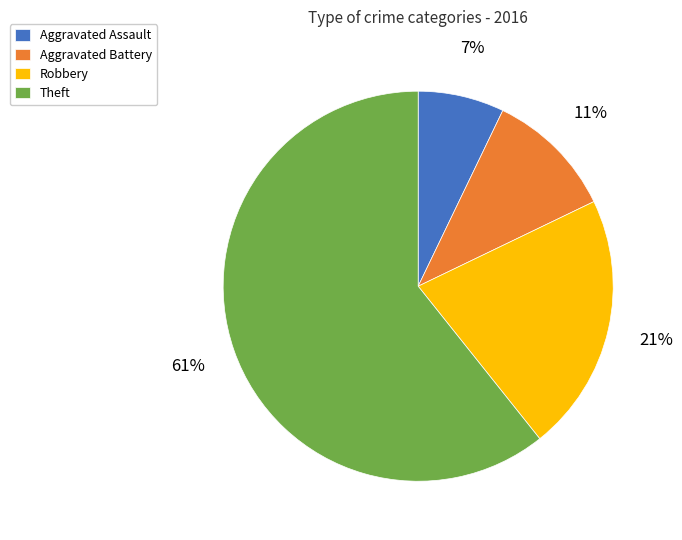

To the nearest percent, what percentage of the pie is Robbery?

21%